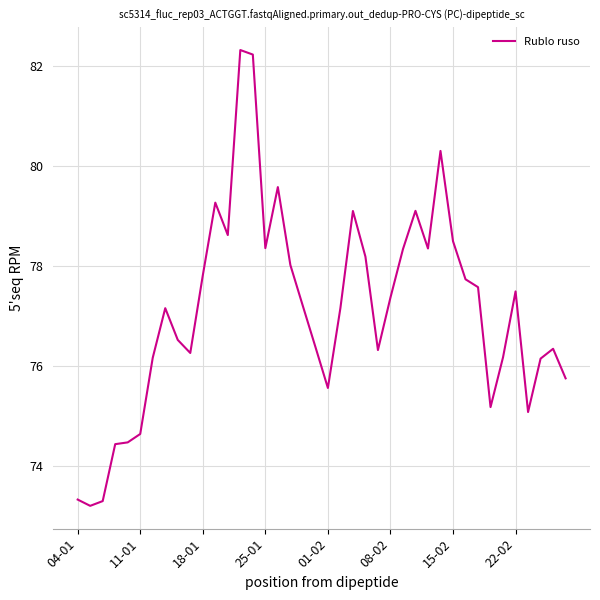

What is the difference between the maximum and minimum values?

9.1